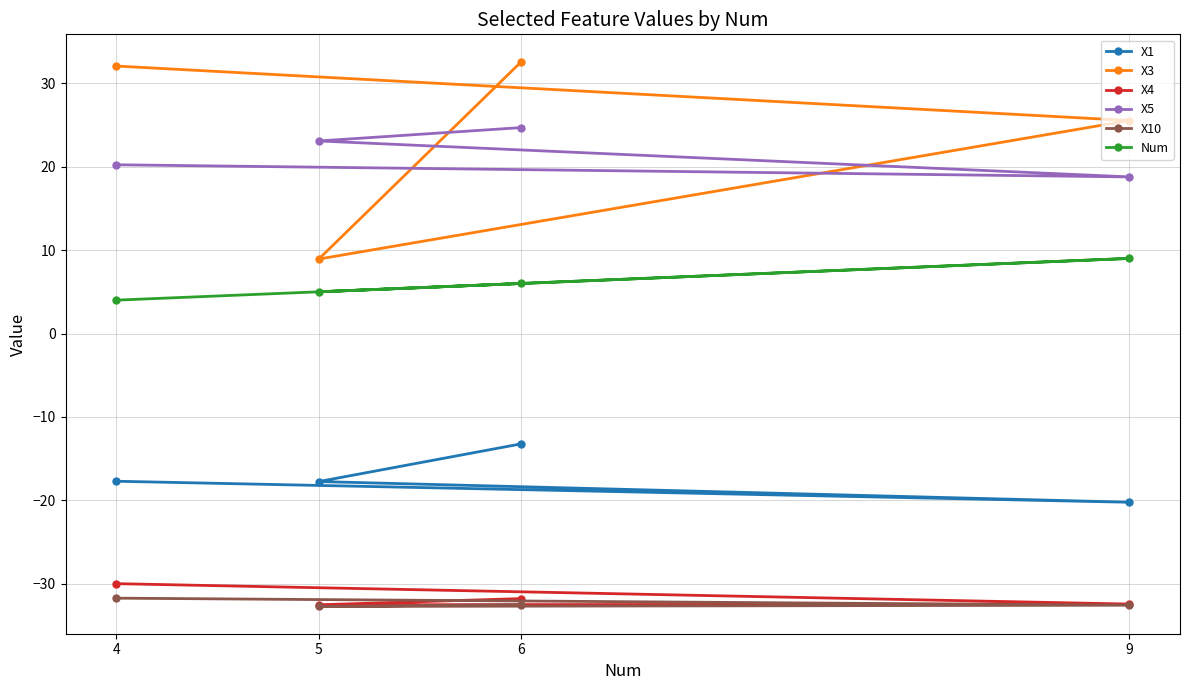

Between 9 and 6, which is larger?

6